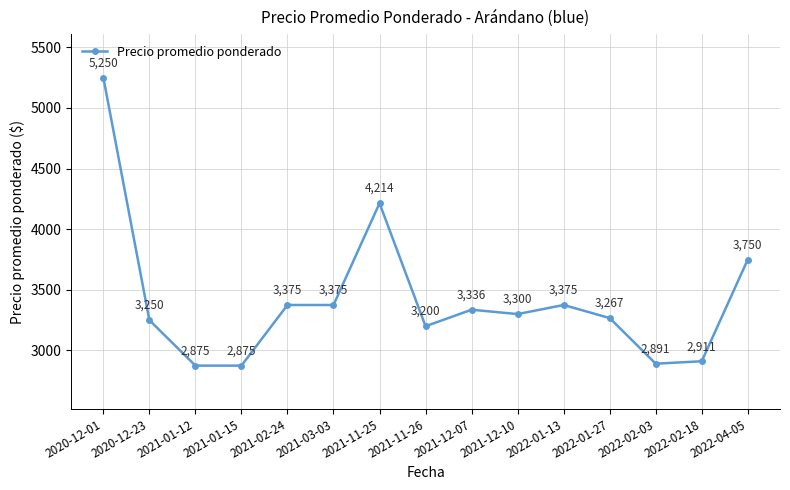

Reading left to right, list all the values displayed in this chart.

5250	3250	2875	2875	3375	3375	4214	3200	3336	3300	3375	3267	2891	2911	3750